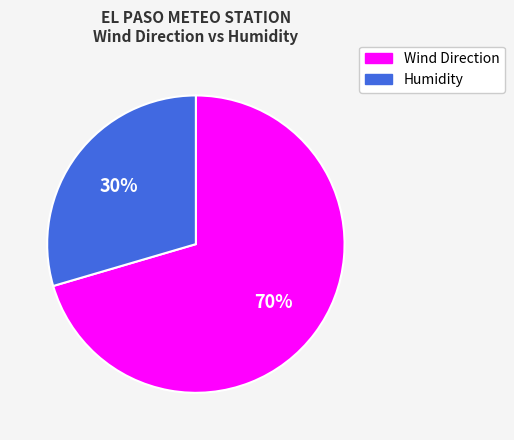

True or false: Wind Direction accounts for 85% of the total.

False